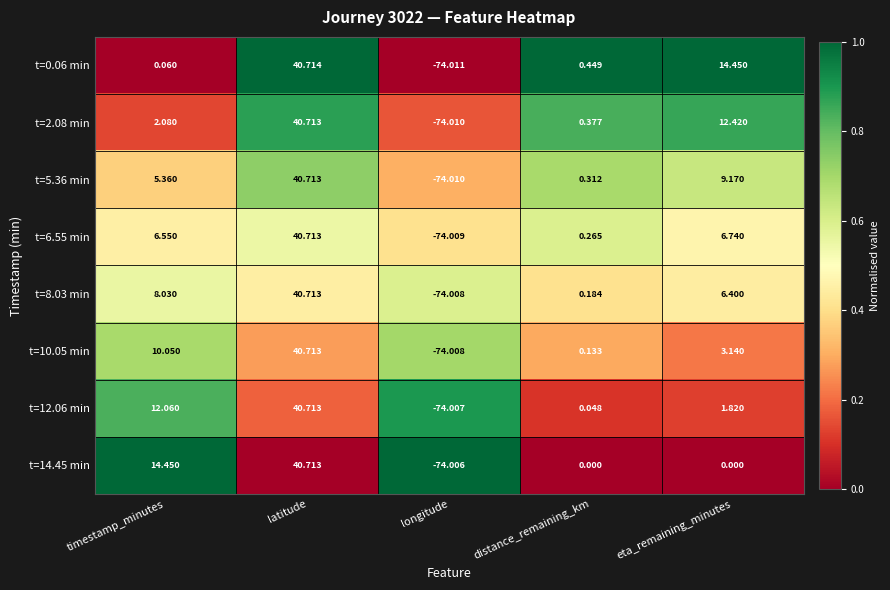

At which category is the sum across all series the highest?

latitude